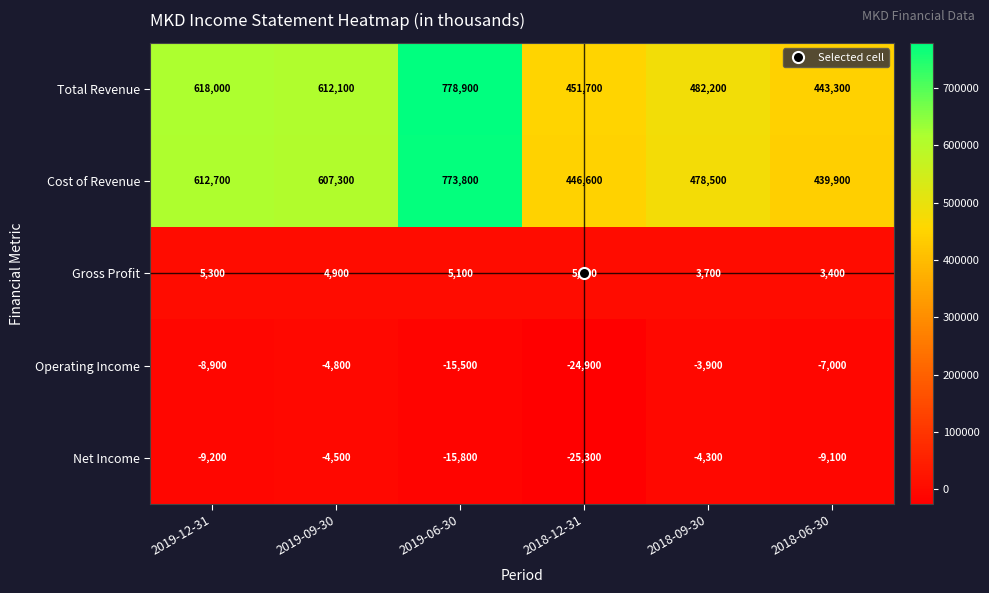

The value of Net Income at 2019-06-30 is -15800. True or false?

True